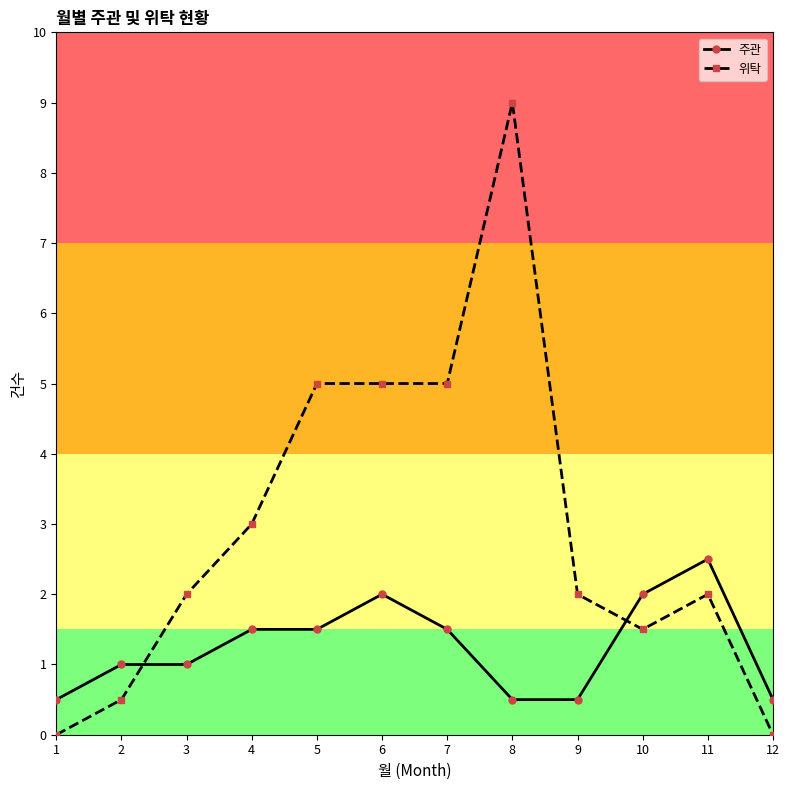

Which series changed the most between 1 and 3?

위탁